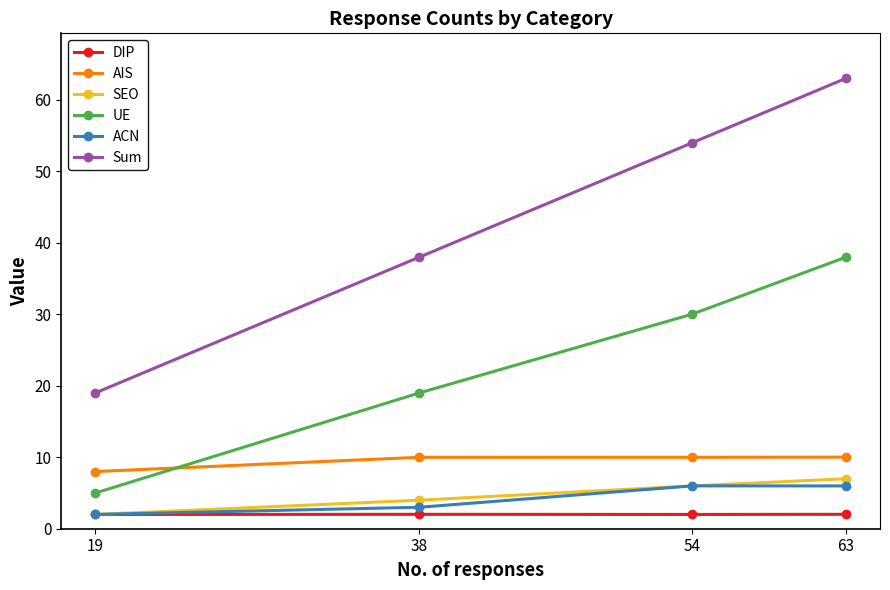

Reading left to right, list all the values displayed in this chart.

DIP: 2.0	2.0	2.0	2.0
AIS: 8.0	10.0	10.0	10.0
SEO: 2.0	4.0	6.0	7.0
UE: 5.0	19.0	30.0	38.0
ACN: 2.0	3.0	6.0	6.0
Sum: 19.0	38.0	54.0	63.0